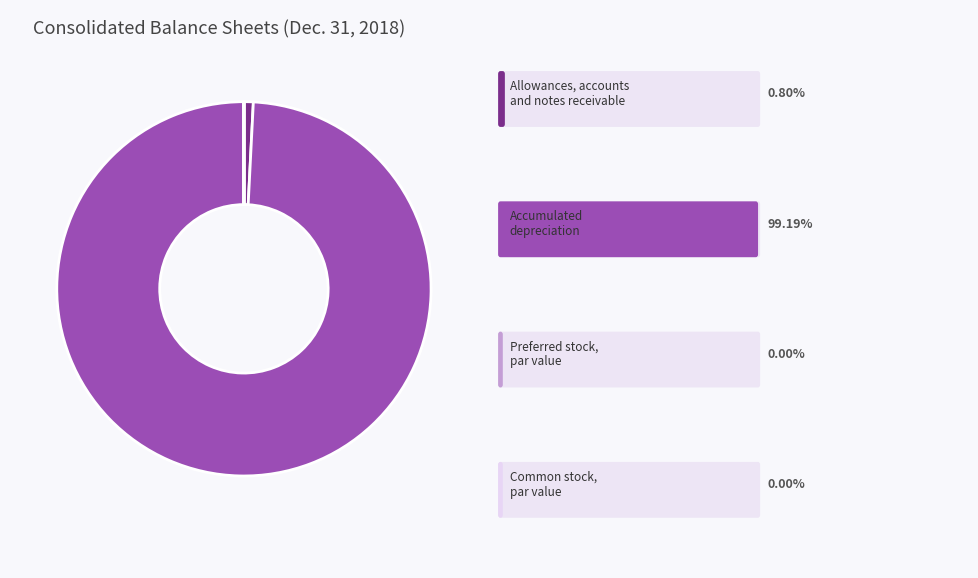

Does any single category account for the majority?

Yes